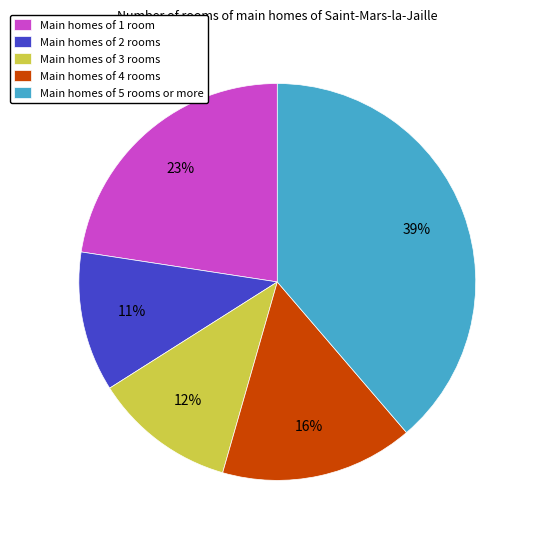

To the nearest percent, what is the average slice percentage?

20%